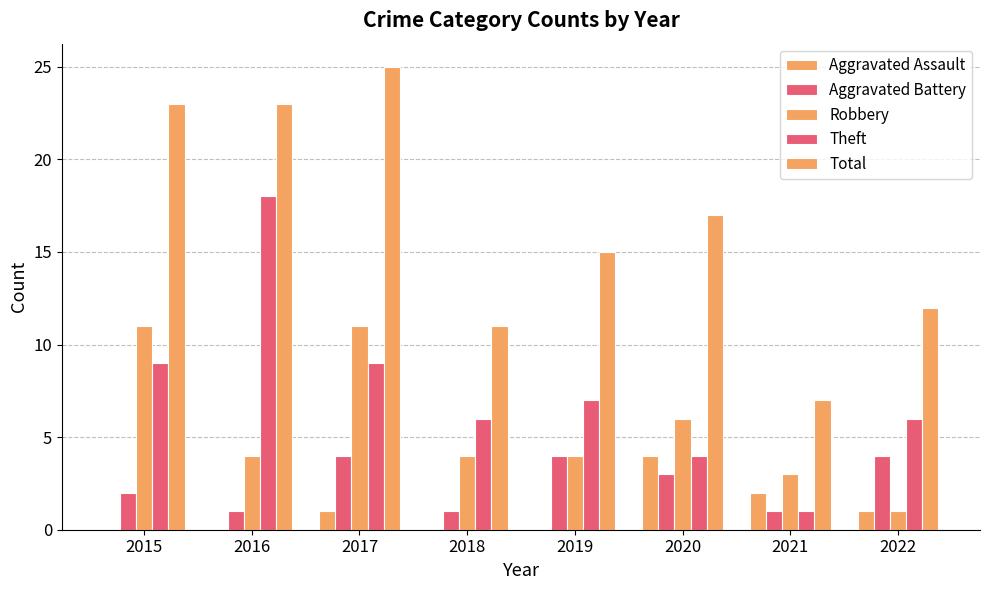

What is the minimum value for Total?

7